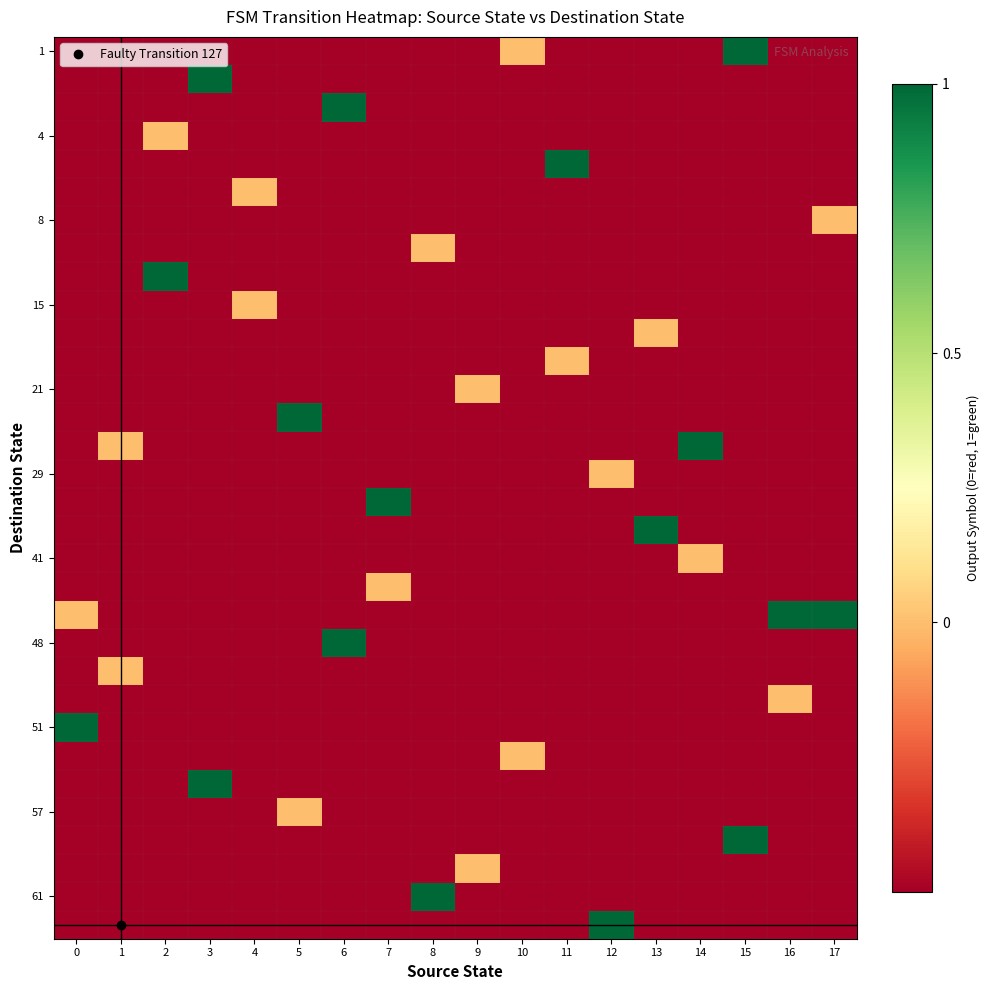

What is the maximum value shown in the chart?

1.0